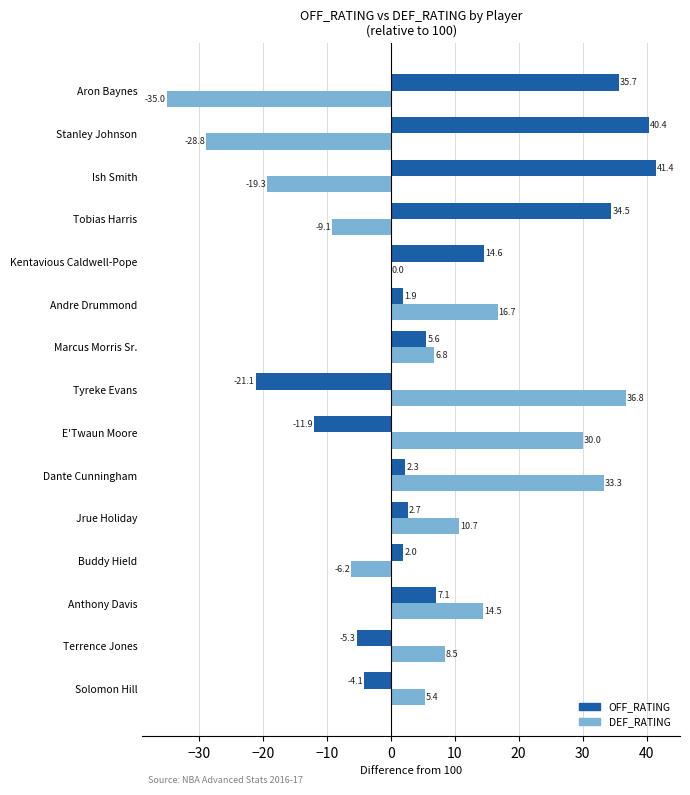

At which category is the sum across all series the highest?

Dante Cunningham